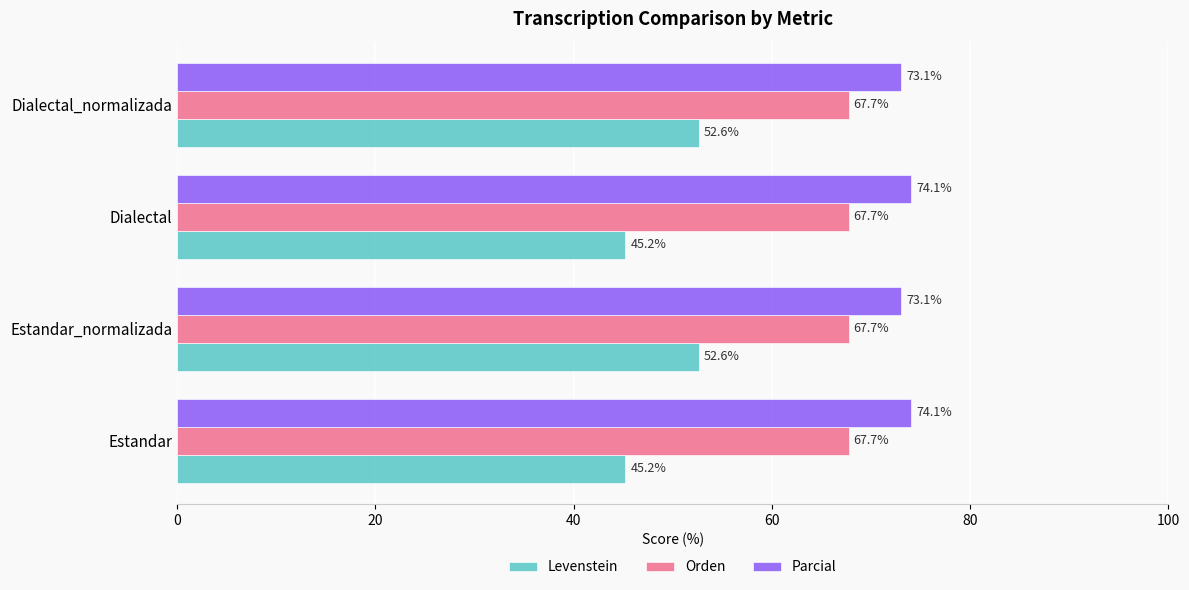

The Levenstein series shows 77.6 at Estandar. True or false?

False